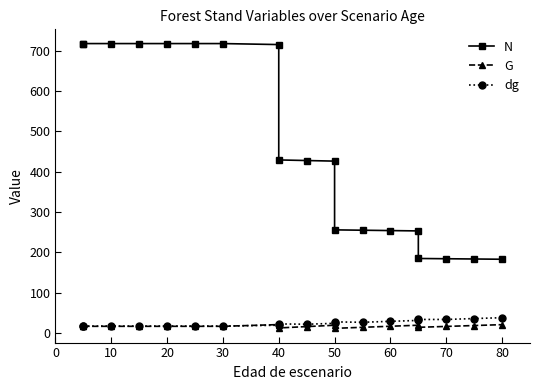

Is the value of G at 40 greater than the value of dg at 40?

Yes